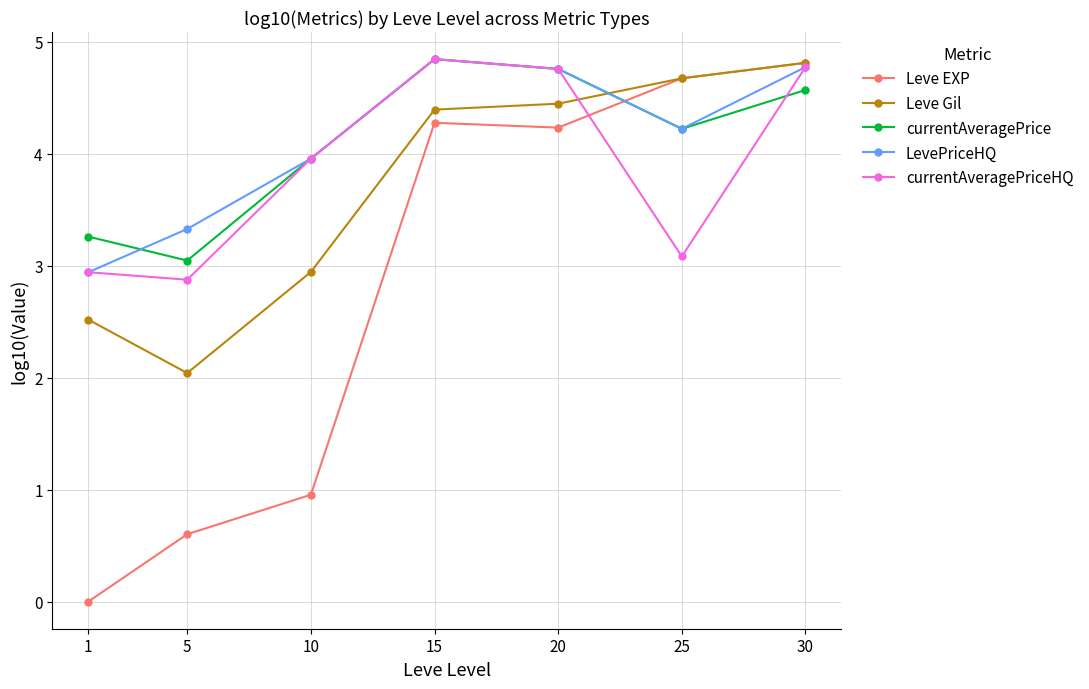

What is the total value across all series at 10?

15.8